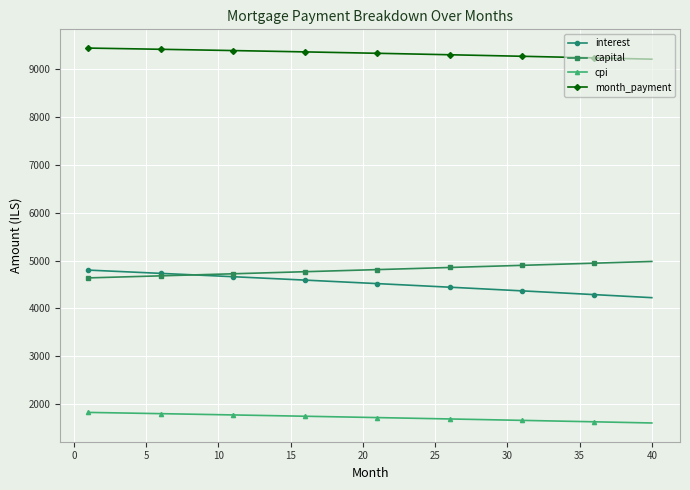

What is the difference between the second highest and second lowest values in the interest series?

545.9